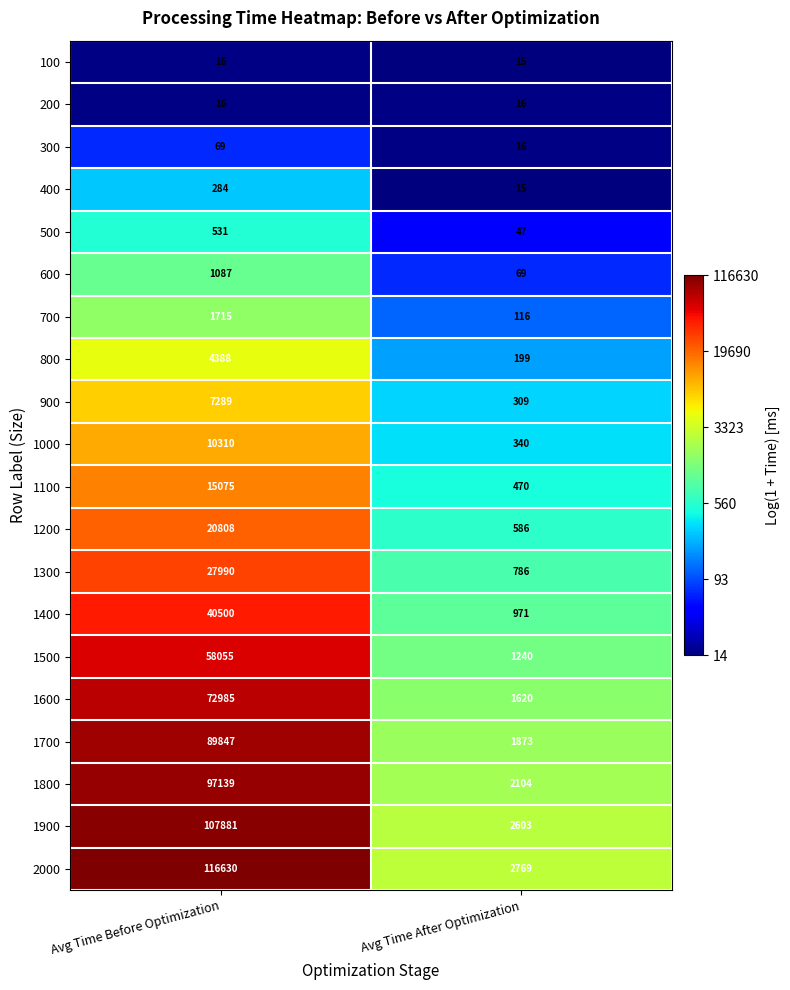

At which label is 800 closest to 2293?

Avg Time After Optimization